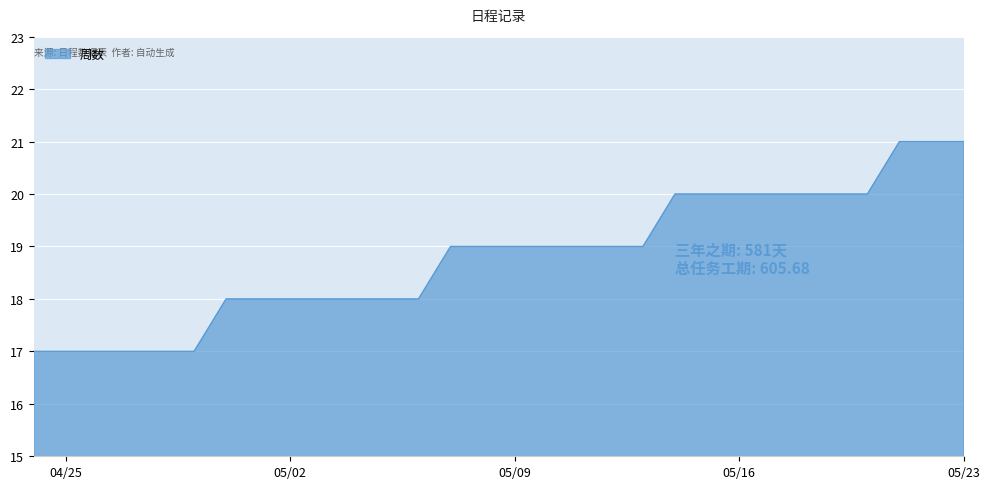

Reading left to right, transcribe all the data shown in this chart.

17	17	17	17	17	17	18	18	18	18	18	18	18	19	19	19	19	19	19	19	20	20	20	20	20	20	20	21	21	21